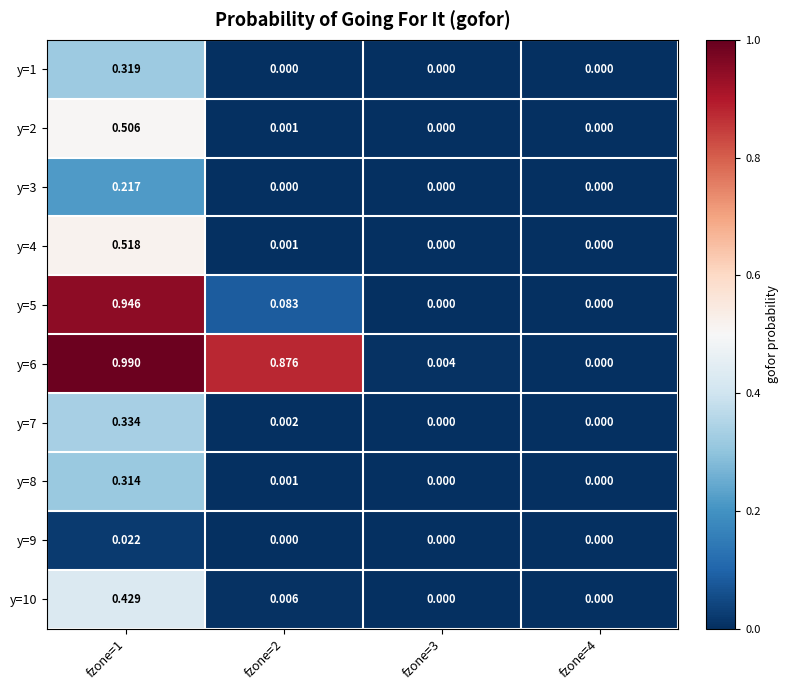

Is the value of y=7 at fzone=3 greater than the value of y=6 at fzone=3?

No